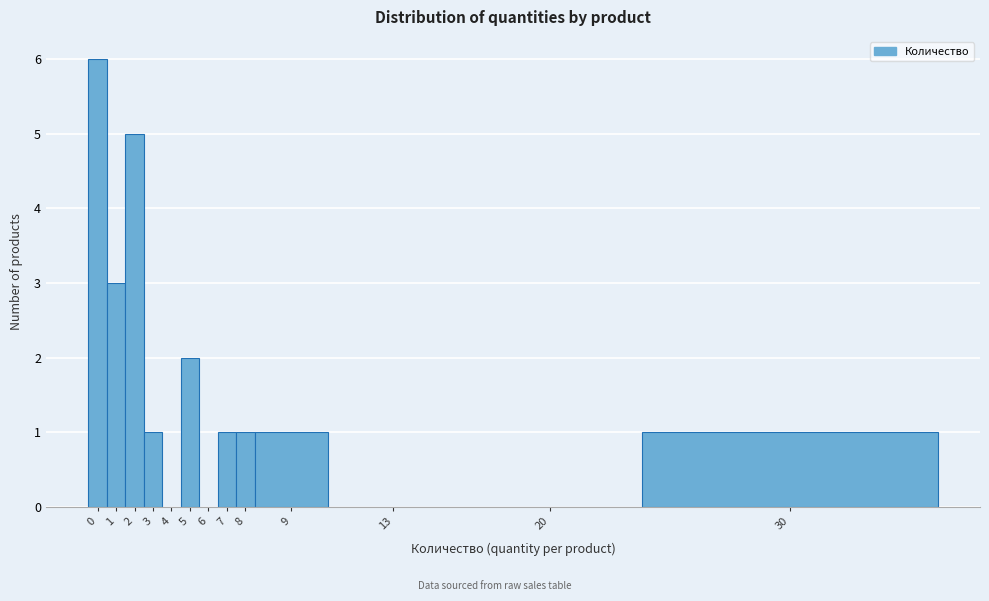

Reading left to right, what are all the values shown in this chart?

0=6	1=3	2=5	3=1	4=0	5=2	6=0	7=1	8=1	9=1	13=0	20=0	30=1